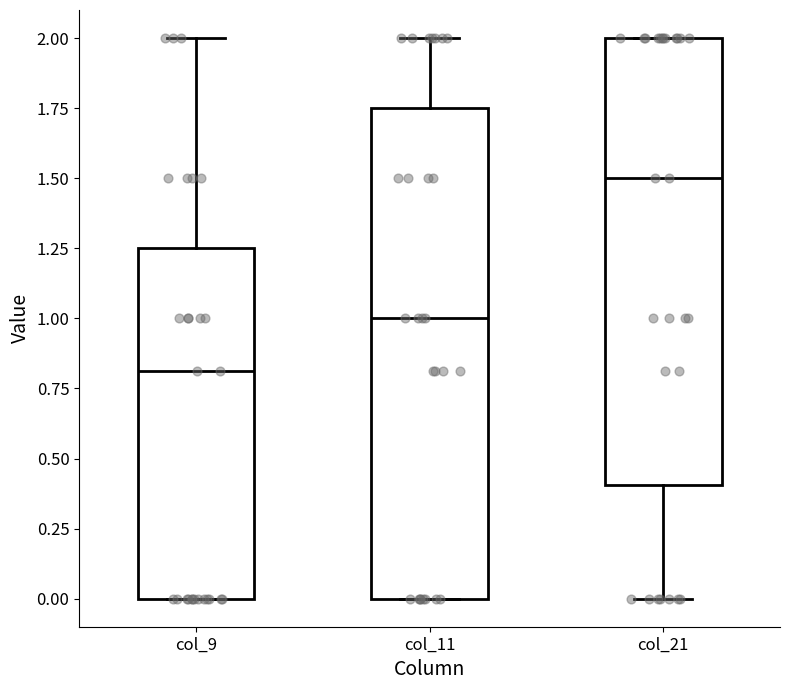

Comparing the boxes themselves (not the whiskers), which one is the tallest?

col_11